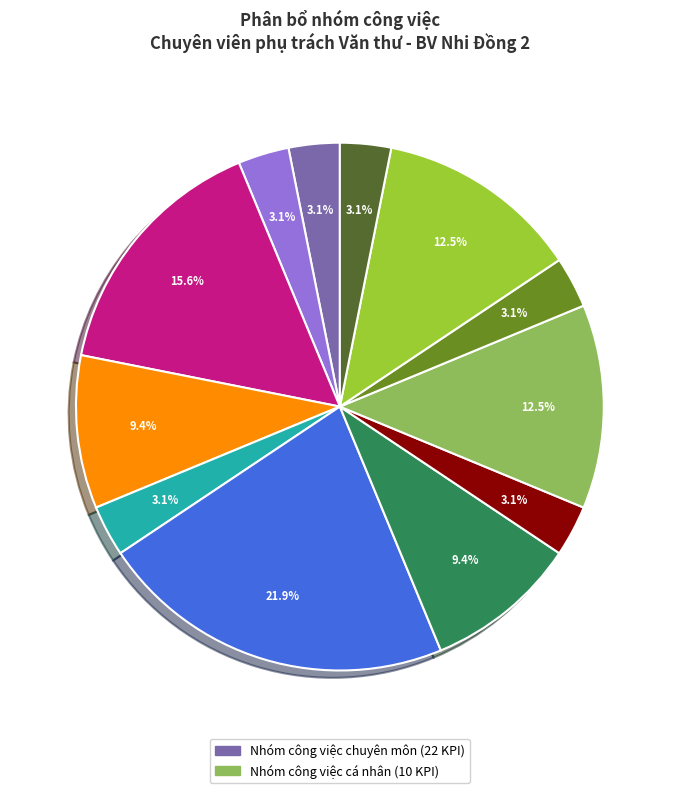

Does any single category account for the majority?

No